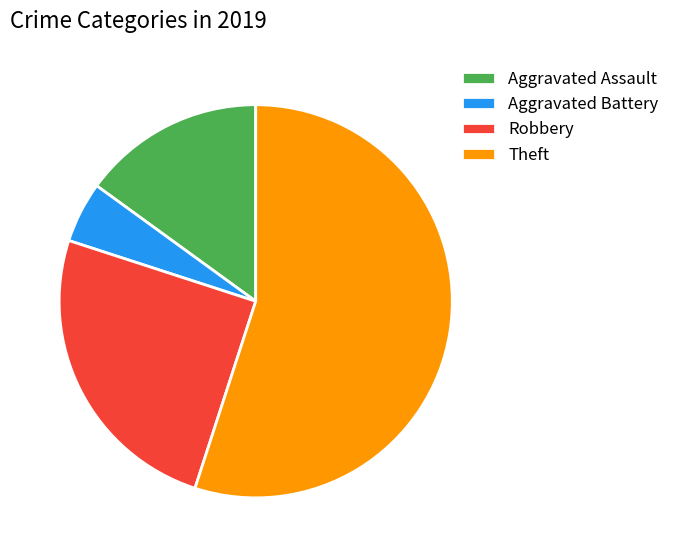

Which category has the smallest portion of the pie?

Aggravated Battery